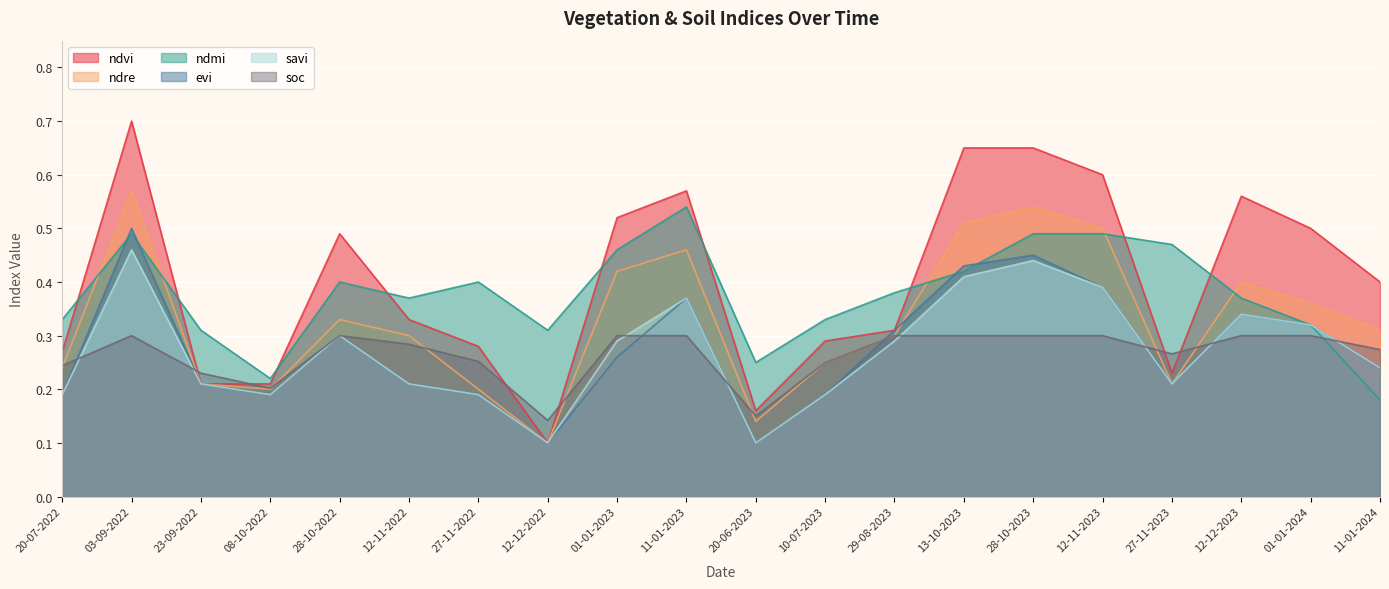

What are all the series names shown in the legend?

ndvi, ndre, ndmi, evi, savi, soc